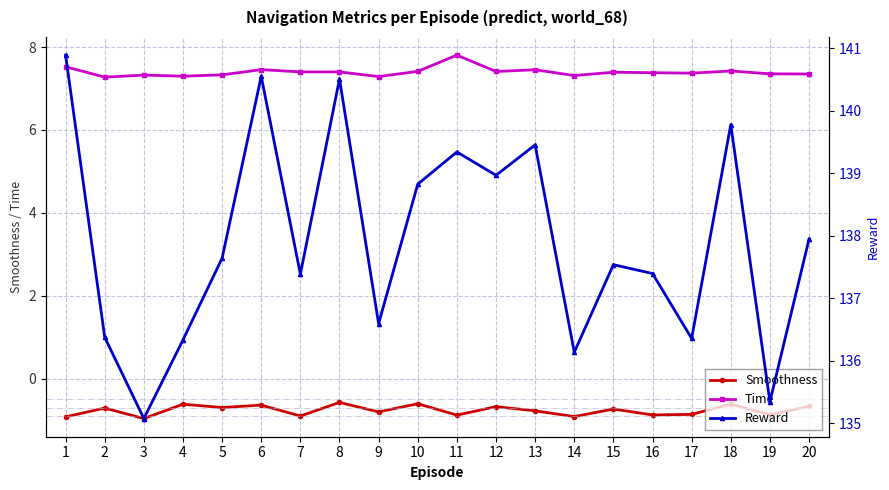

The Smoothness series shows -0.7 at 15. True or false?

True